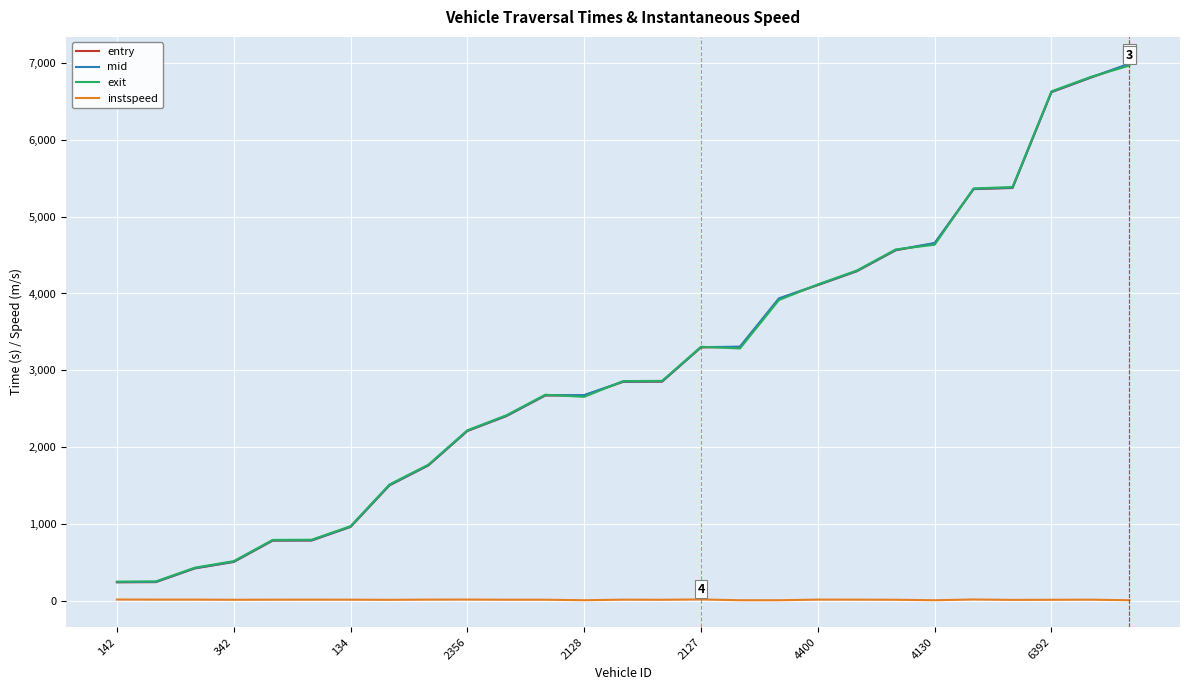

Is this an area chart (filled region under the line)?

No